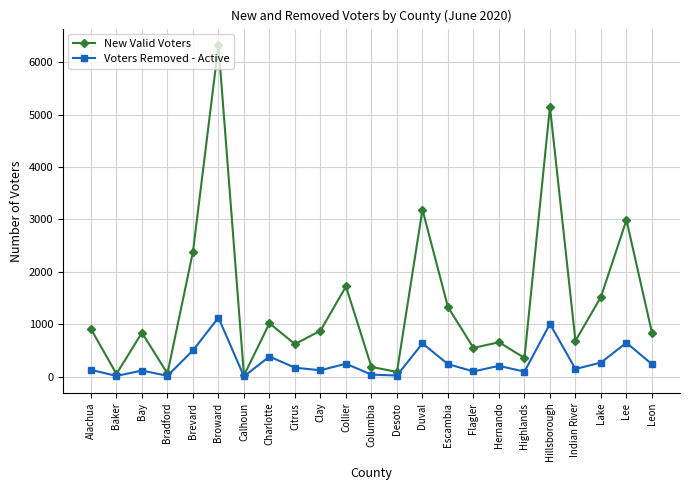

Which series has the widest spread of values?

New Valid Voters